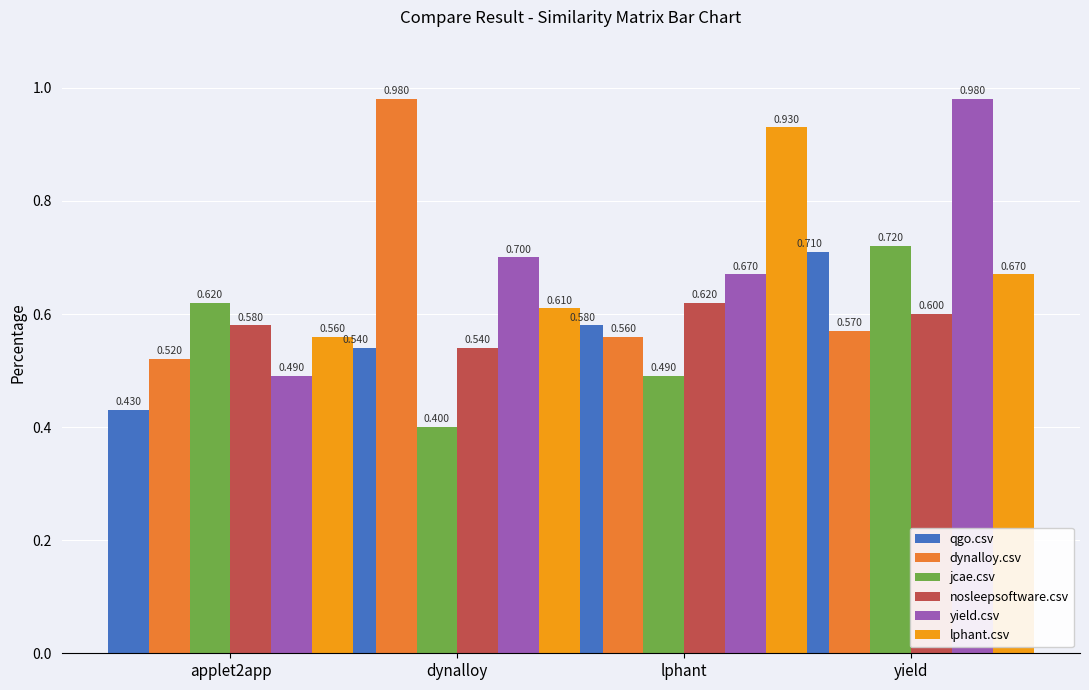

Count the qgo.csv values in the range 0 to 1.

4